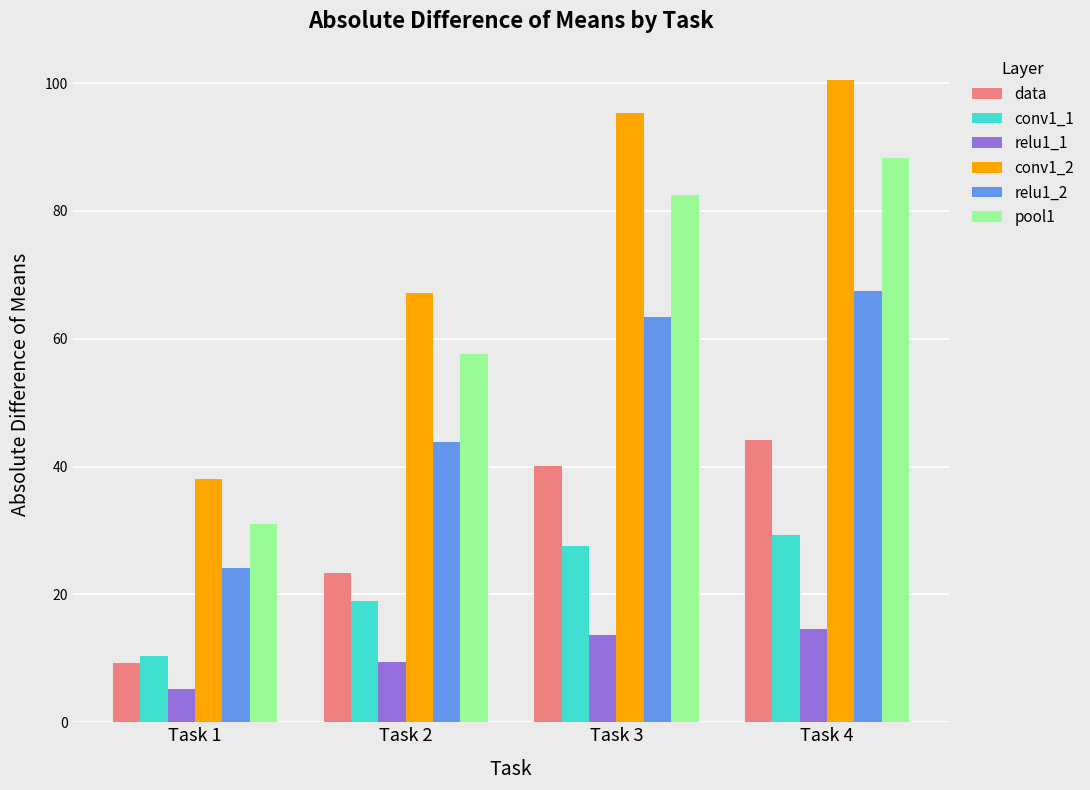

At how many categories does at least one series exceed 87?

2